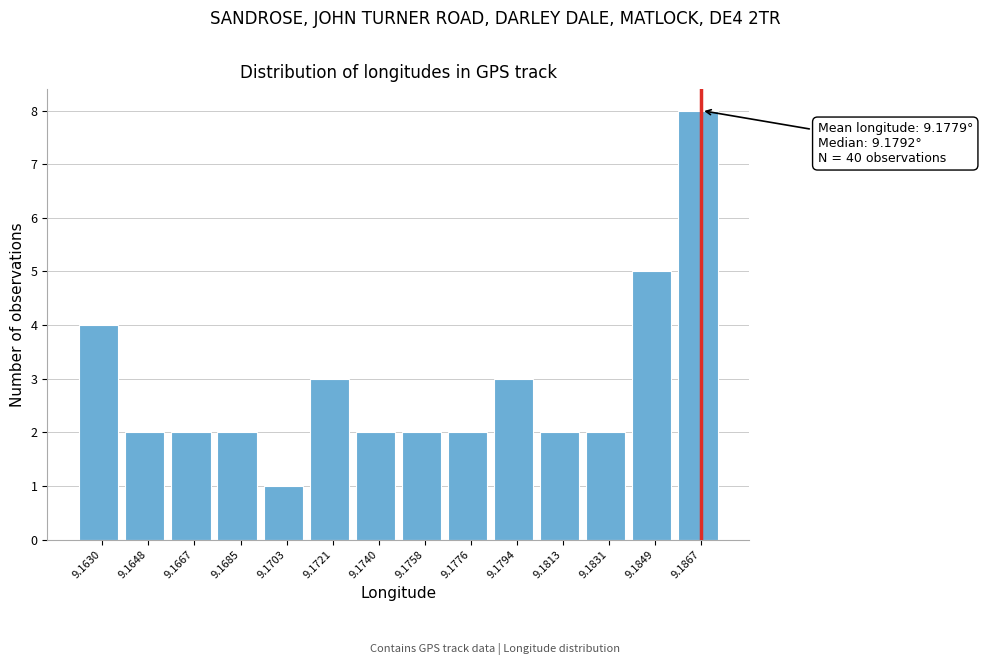

Reading left to right, extract all data points from this chart.

9.1630=4	9.1648=2	9.1667=2	9.1685=2	9.1703=1	9.1721=3	9.1740=2	9.1758=2	9.1776=2	9.1794=3	9.1813=2	9.1831=2	9.1849=5	9.1867=8